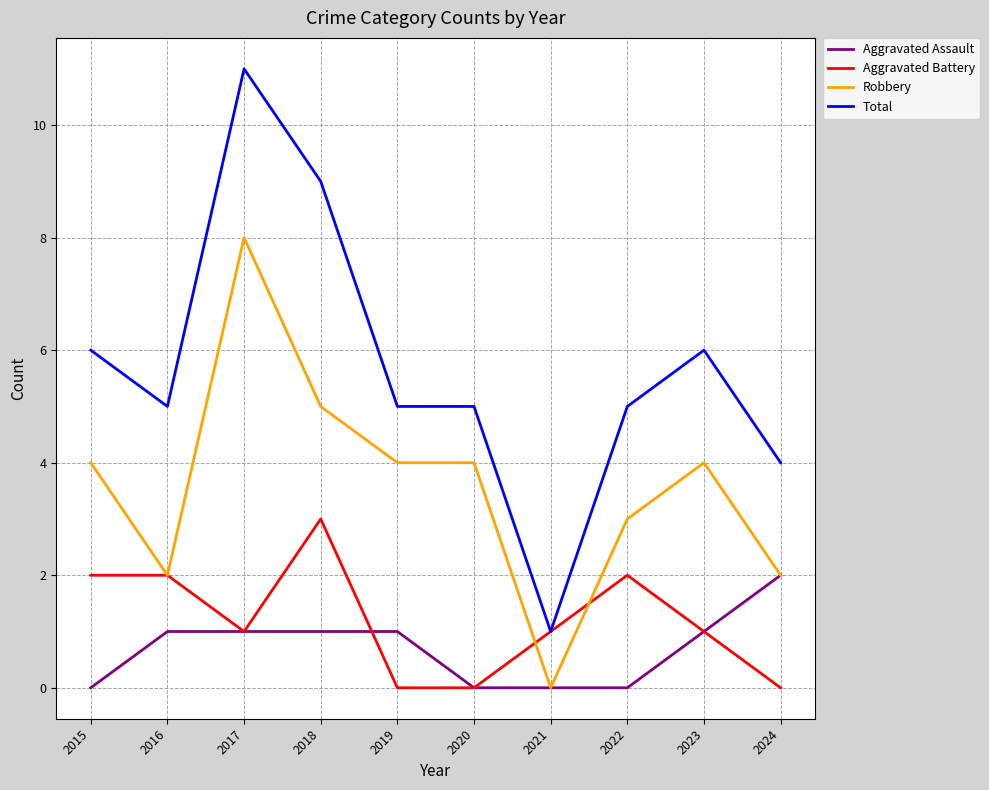

Which category has the highest value in the Total series?

2017